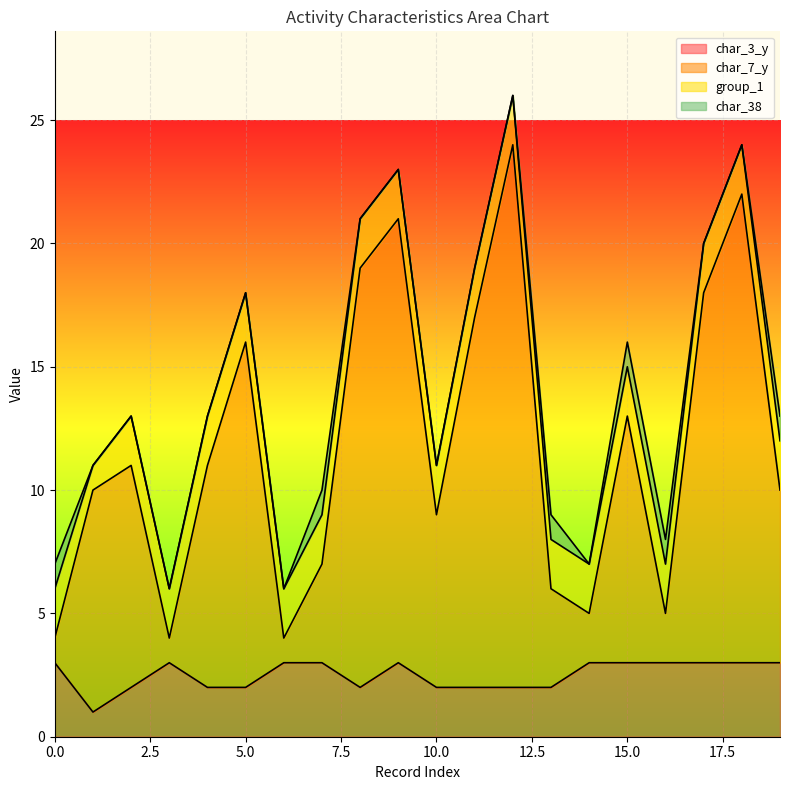

The value of char_3_y at 5.0 is 3. True or false?

False